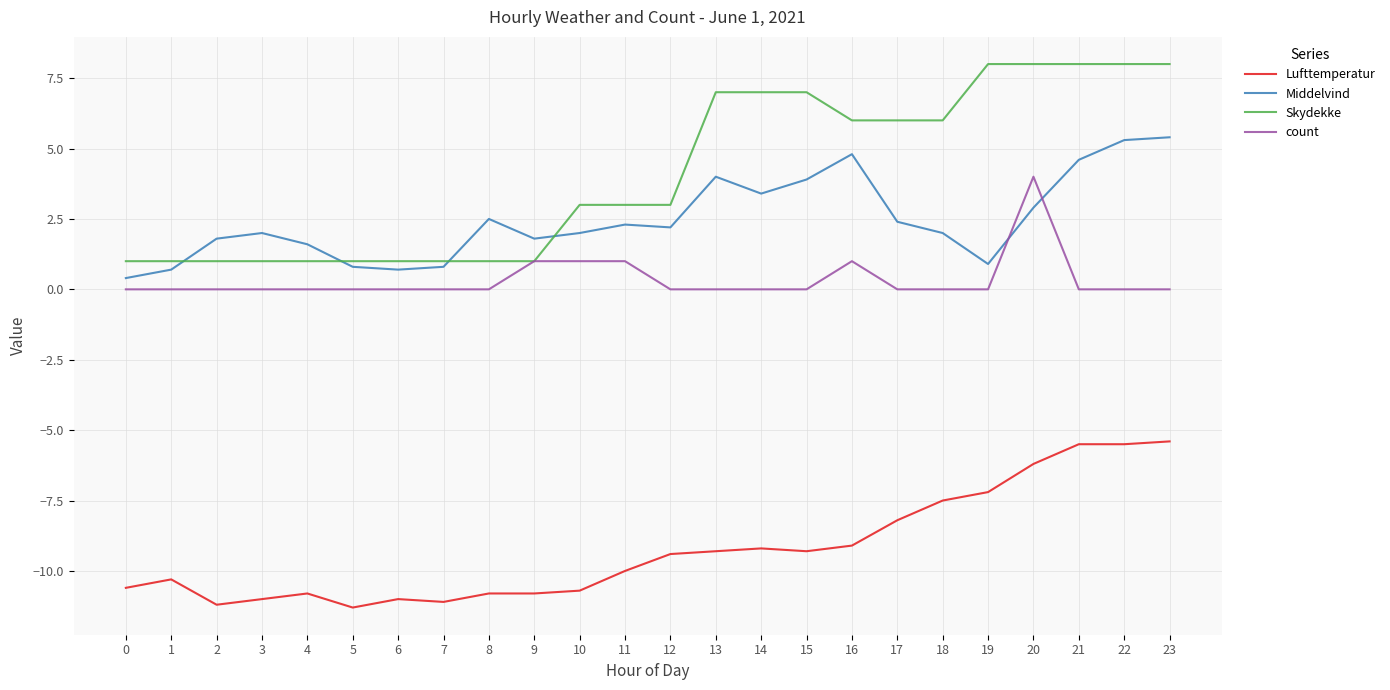

What is the difference between the highest and lowest values at 4?

12.4